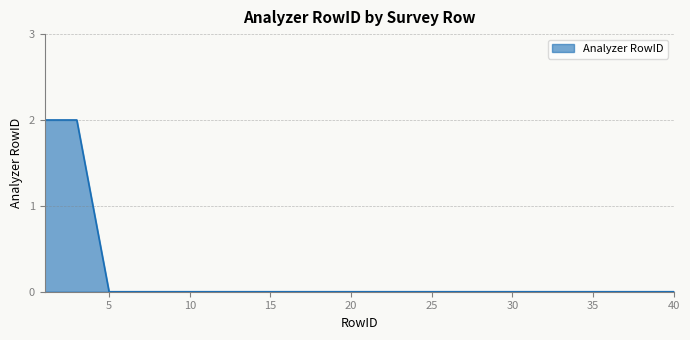

Which category has the highest value across all series?

1